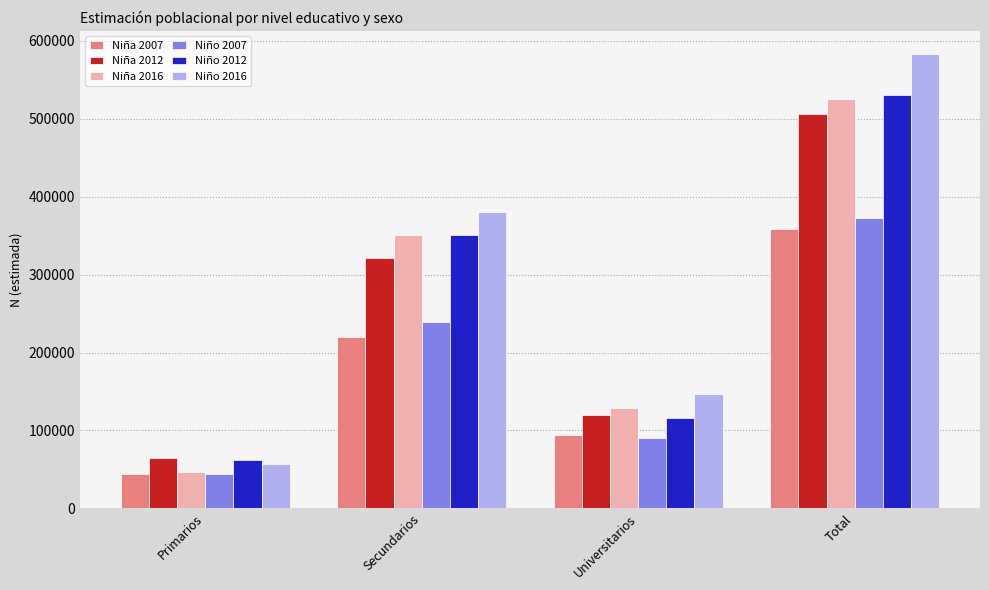

How many Niña 2012 values are between 119926 and 506305?

3